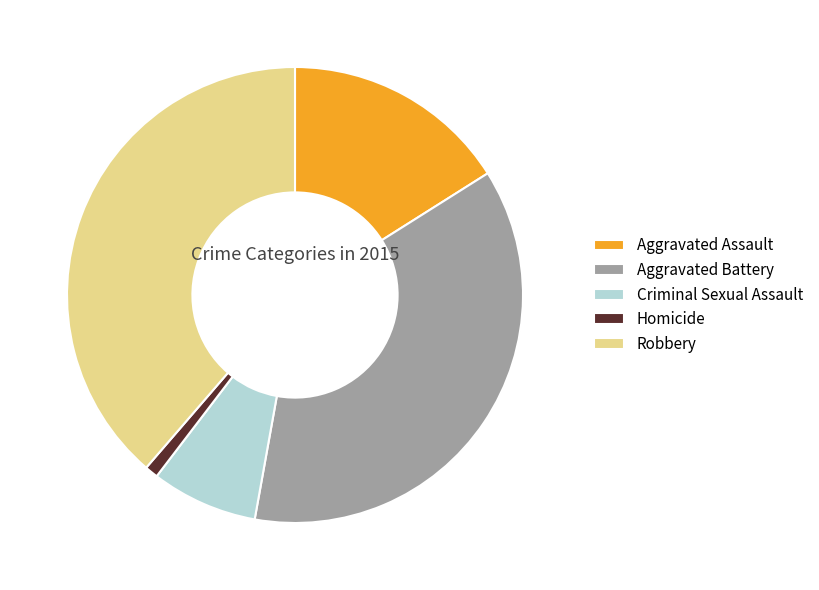

Is the sum of Criminal Sexual Assault and Robbery greater than half?

No